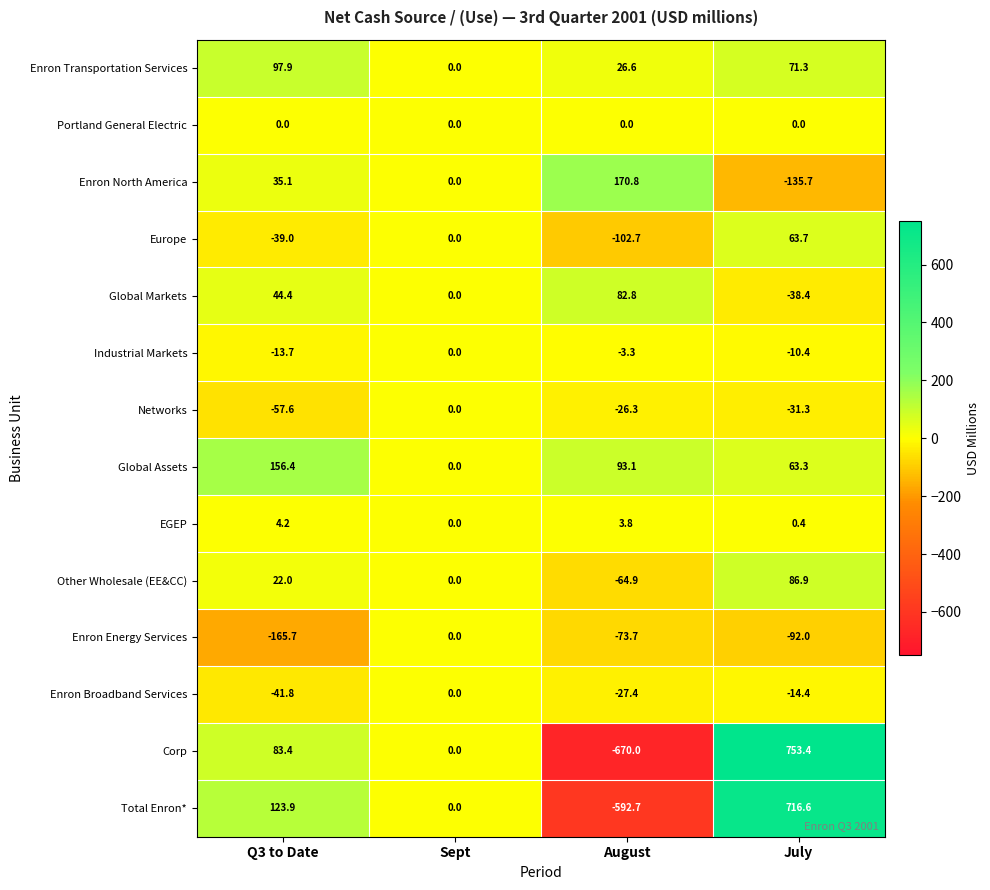

At how many categories does at least one series exceed 444?

1